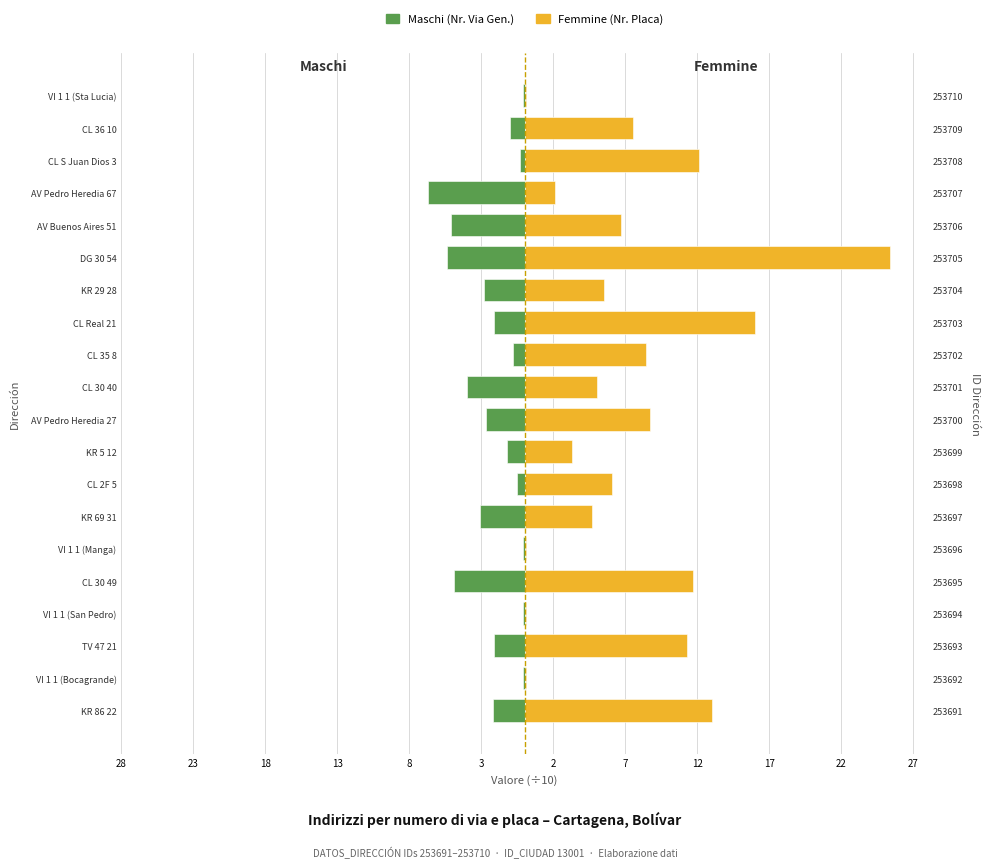

Is it true that Maschi equals -3.1 at KR 69 31?

True